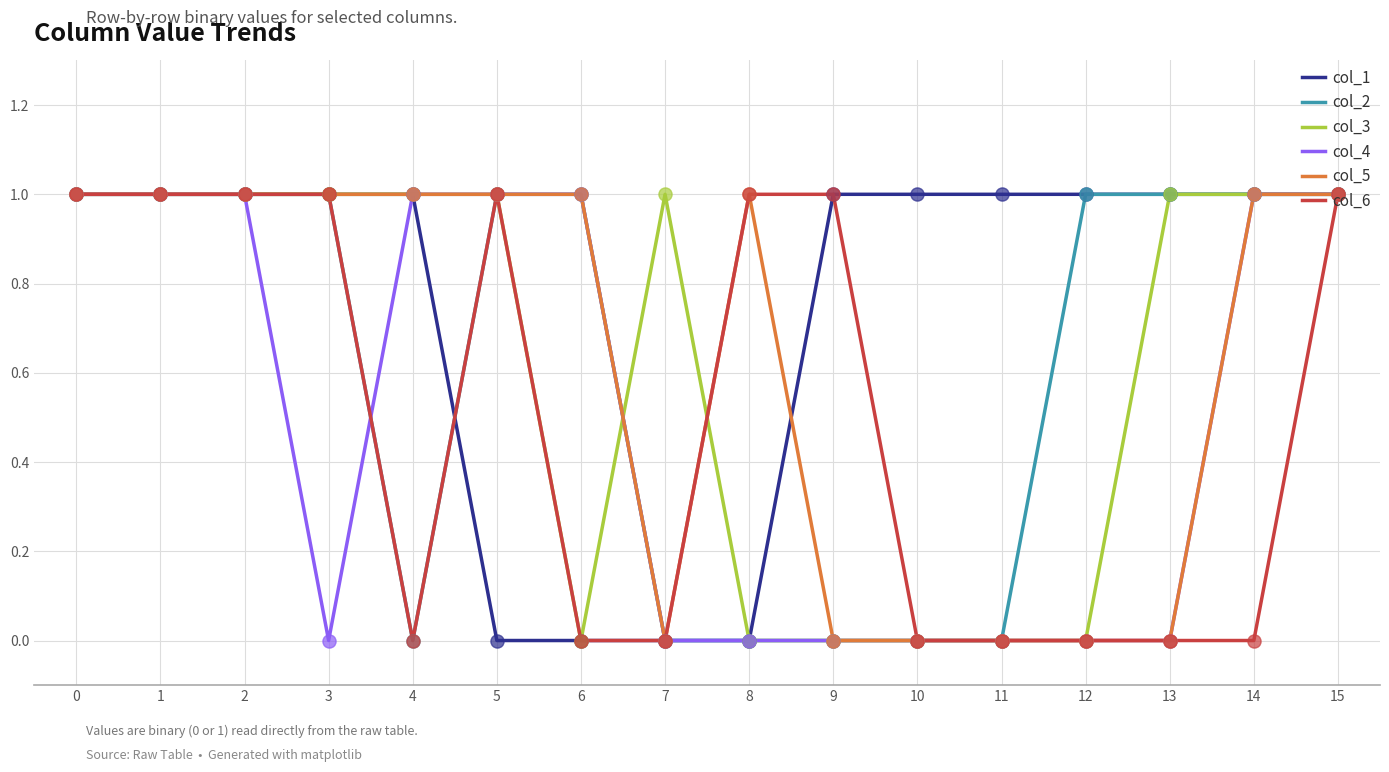

What are all the series names shown in the legend?

col_1, col_2, col_3, col_4, col_5, col_6